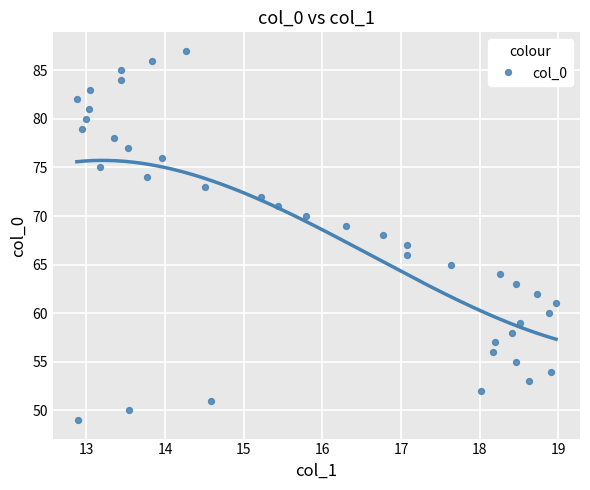

What is the range of Y values (max minus min)?

38